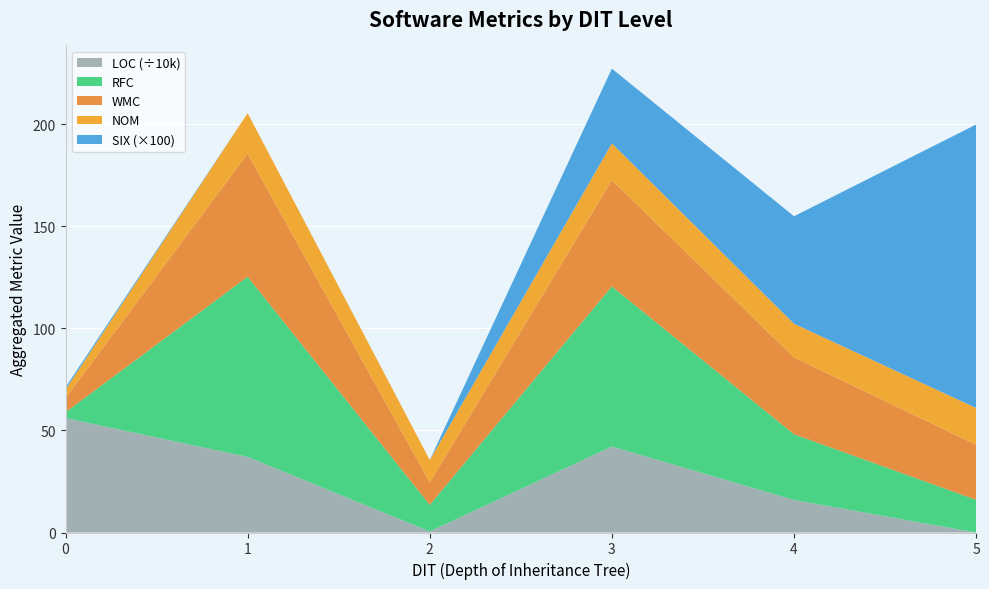

True or false: LOC (÷10k) has a value of 56.1 at 0.

True